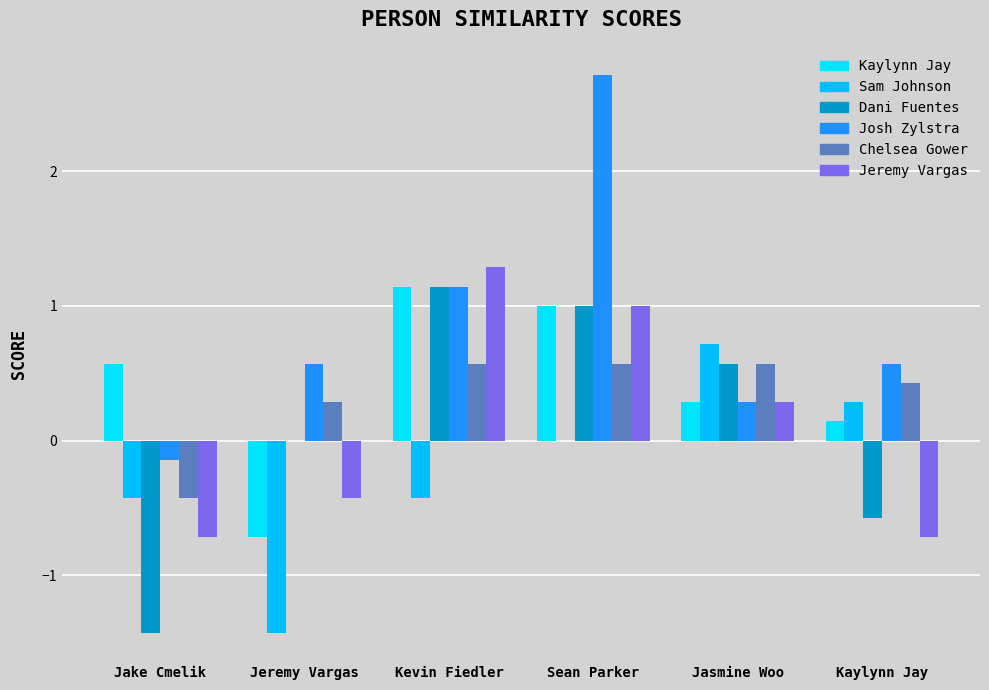

How many series are shown in this chart?

6